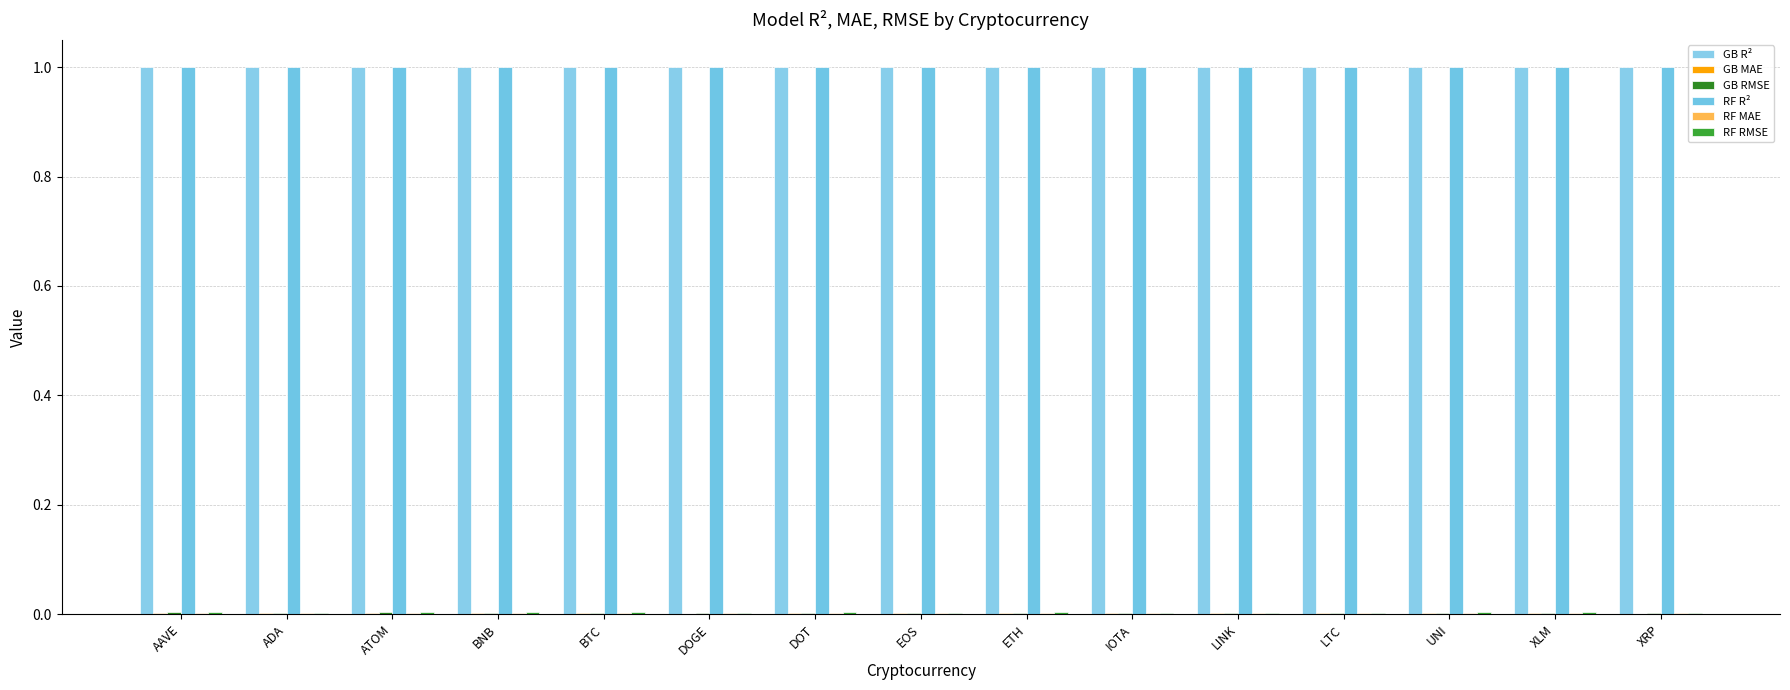

How many categories are shown in the chart?

15